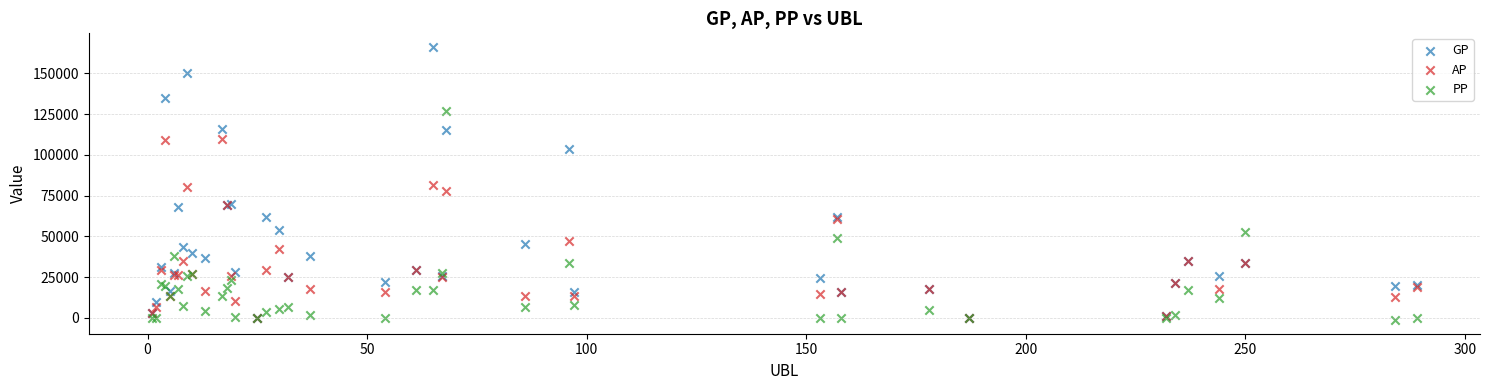

Which series contains the highest Y value?

GP